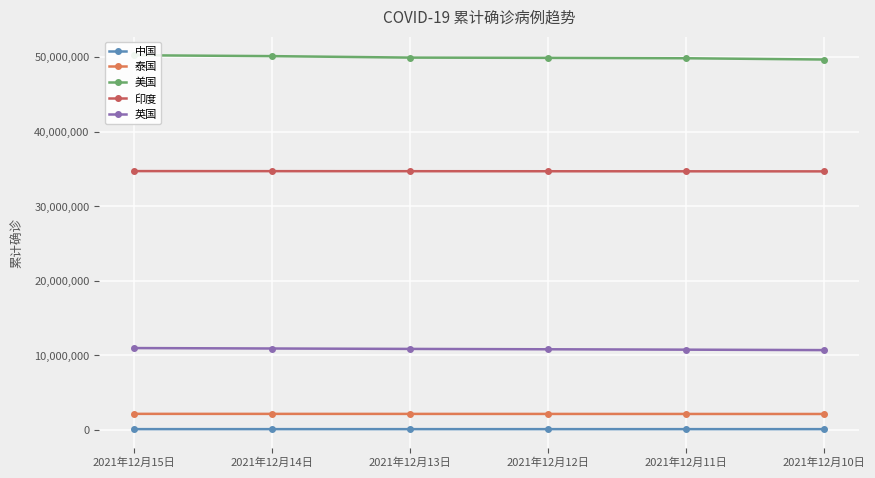

What is the label of the 2nd point from the right?

2021年12月11日